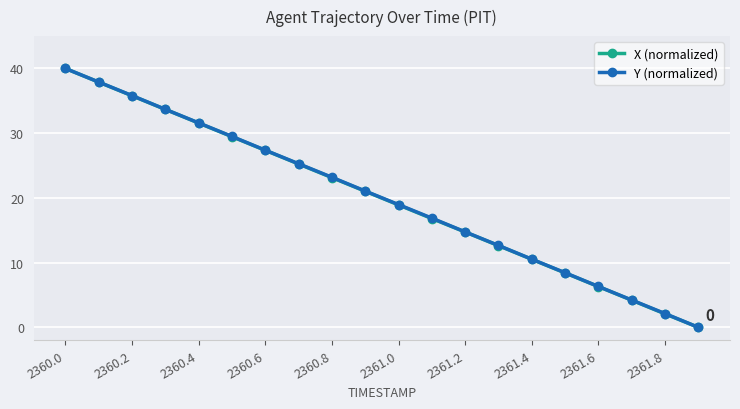

True or false: Y (normalized) has more than 2 points higher than both neighbors.

False